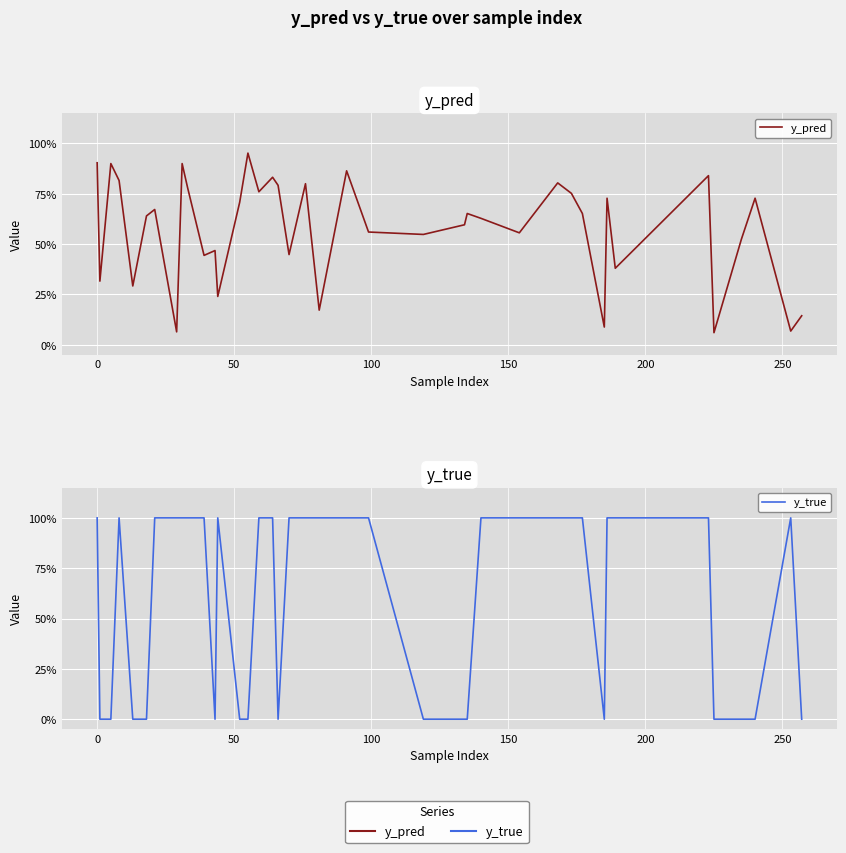

In y_pred, how many points are lower than both neighbors (excluding endpoints)?

14